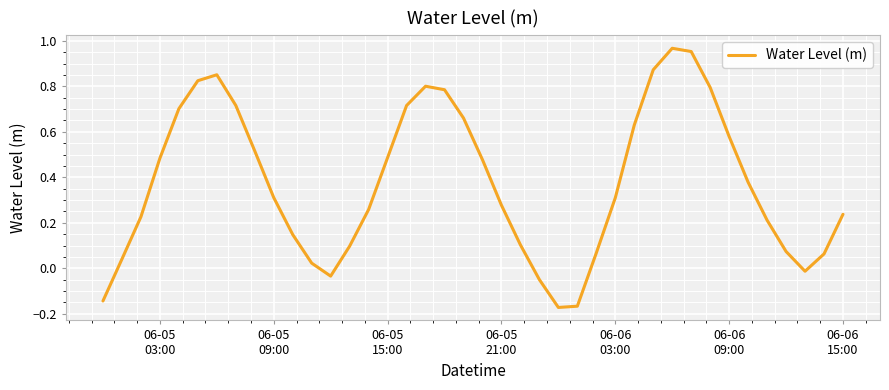

How many interior local valleys (lower than both neighbors) does the data have?

3